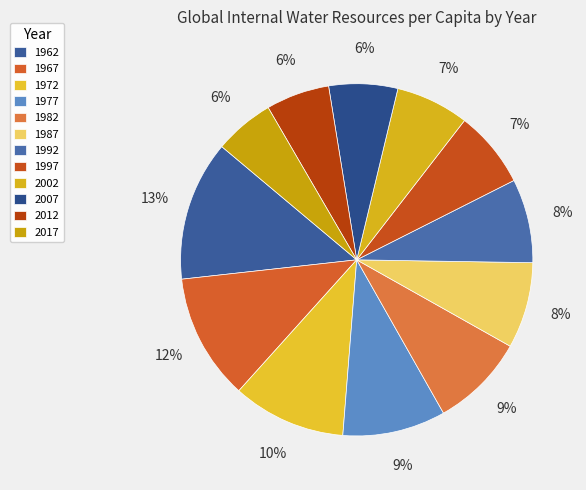

Does 2012 account for over 50% of the chart?

No